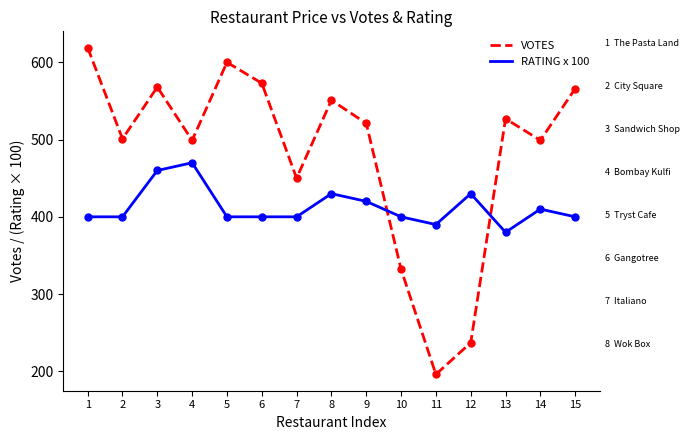

Reading left to right, transcribe all the data shown in this chart.

VOTES: 1=619.0	2=501.0	3=568.0	4=499.0	5=600.0	6=573.0	7=450.0	8=551.0	9=521.0	10=332.0	11=196.0	12=237.0	13=527.0	14=499.0	15=566.0
RATING x 100: 1=400.0	2=400.0	3=460.0	4=470.0	5=400.0	6=400.0	7=400.0	8=430.0	9=420.0	10=400.0	11=390.0	12=430.0	13=380.0	14=410.0	15=400.0